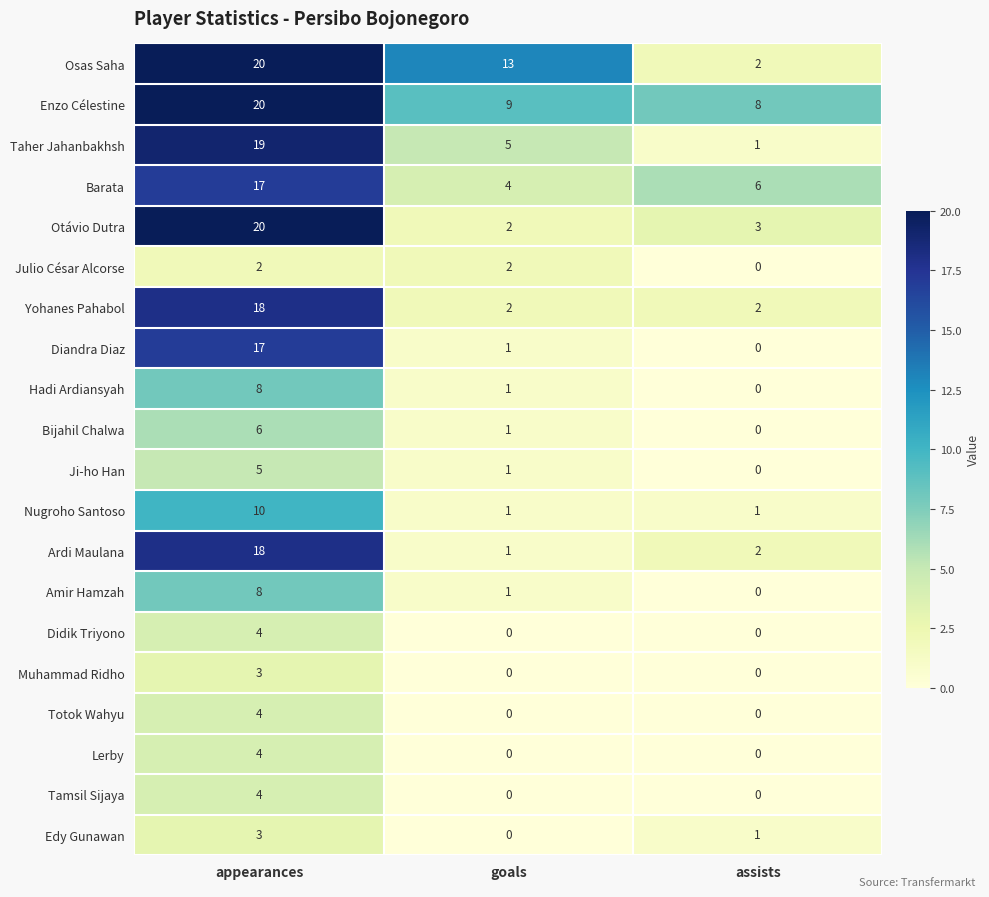

At how many categories does at least one series exceed 11?

2